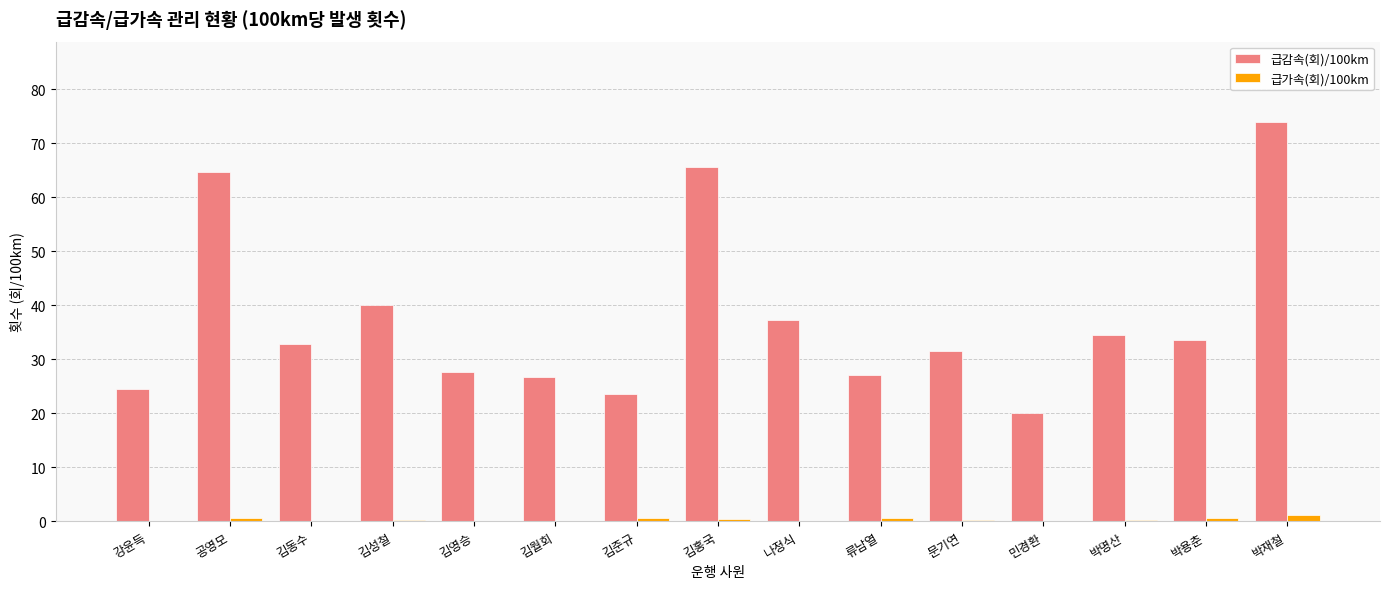

At which category is the sum across all series the highest?

박재철